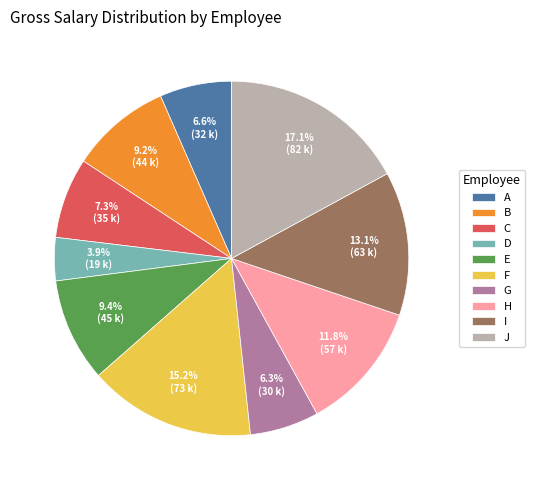

Is there any slice that represents more than half of the pie?

No